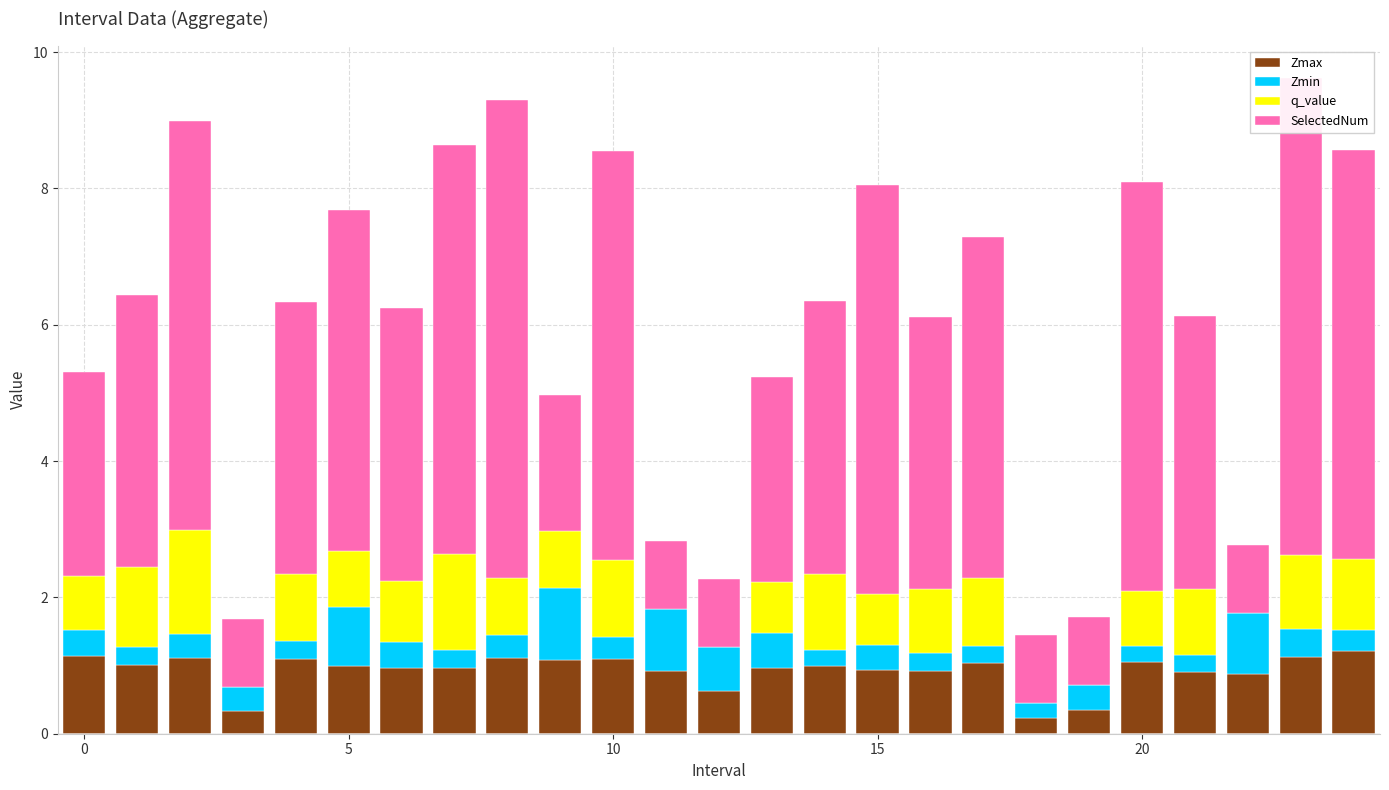

How many bars are there in each group?

4